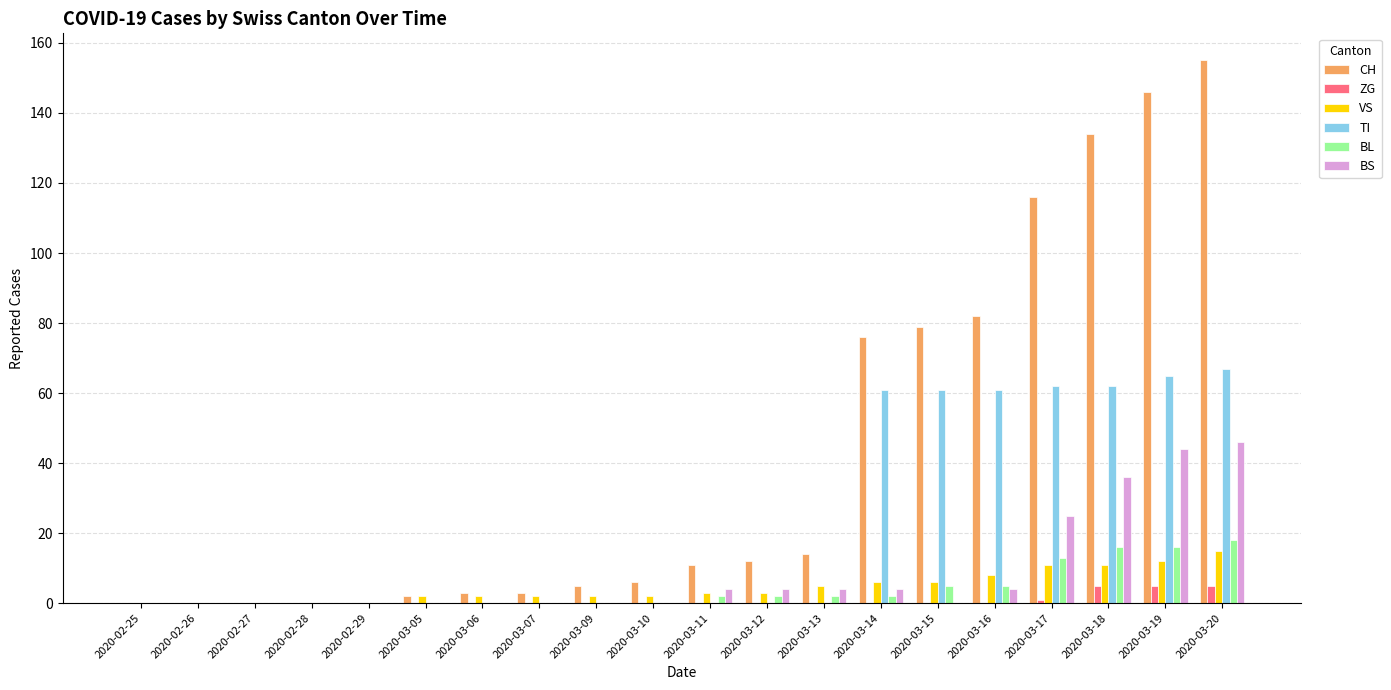

Reading left to right, extract all data points from this chart.

CH: 2020-02-25=0	2020-02-26=0	2020-02-27=0	2020-02-28=0	2020-02-29=0	2020-03-05=2	2020-03-06=3	2020-03-07=3	2020-03-09=5	2020-03-10=6	2020-03-11=11	2020-03-12=12	2020-03-13=14	2020-03-14=76	2020-03-15=79	2020-03-16=82	2020-03-17=116	2020-03-18=134	2020-03-19=146	2020-03-20=155
ZG: 2020-02-25=0	2020-02-26=0	2020-02-27=0	2020-02-28=0	2020-02-29=0	2020-03-05=0	2020-03-06=0	2020-03-07=0	2020-03-09=0	2020-03-10=0	2020-03-11=0	2020-03-12=0	2020-03-13=0	2020-03-14=0	2020-03-15=0	2020-03-16=0	2020-03-17=1	2020-03-18=5	2020-03-19=5	2020-03-20=5
VS: 2020-02-25=0	2020-02-26=0	2020-02-27=0	2020-02-28=0	2020-02-29=0	2020-03-05=2	2020-03-06=2	2020-03-07=2	2020-03-09=2	2020-03-10=2	2020-03-11=3	2020-03-12=3	2020-03-13=5	2020-03-14=6	2020-03-15=6	2020-03-16=8	2020-03-17=11	2020-03-18=11	2020-03-19=12	2020-03-20=15
TI: 2020-02-25=0	2020-02-26=0	2020-02-27=0	2020-02-28=0	2020-02-29=0	2020-03-05=0	2020-03-06=0	2020-03-07=0	2020-03-09=0	2020-03-10=0	2020-03-11=0	2020-03-12=0	2020-03-13=0	2020-03-14=61	2020-03-15=61	2020-03-16=61	2020-03-17=62	2020-03-18=62	2020-03-19=65	2020-03-20=67
BL: 2020-02-25=0	2020-02-26=0	2020-02-27=0	2020-02-28=0	2020-02-29=0	2020-03-05=0	2020-03-06=0	2020-03-07=0	2020-03-09=0	2020-03-10=0	2020-03-11=2	2020-03-12=2	2020-03-13=2	2020-03-14=2	2020-03-15=5	2020-03-16=5	2020-03-17=13	2020-03-18=16	2020-03-19=16	2020-03-20=18
BS: 2020-02-25=0	2020-02-26=0	2020-02-27=0	2020-02-28=0	2020-02-29=0	2020-03-05=0	2020-03-06=0	2020-03-07=0	2020-03-09=0	2020-03-10=0	2020-03-11=4	2020-03-12=4	2020-03-13=4	2020-03-14=4	2020-03-15=0	2020-03-16=4	2020-03-17=25	2020-03-18=36	2020-03-19=44	2020-03-20=46